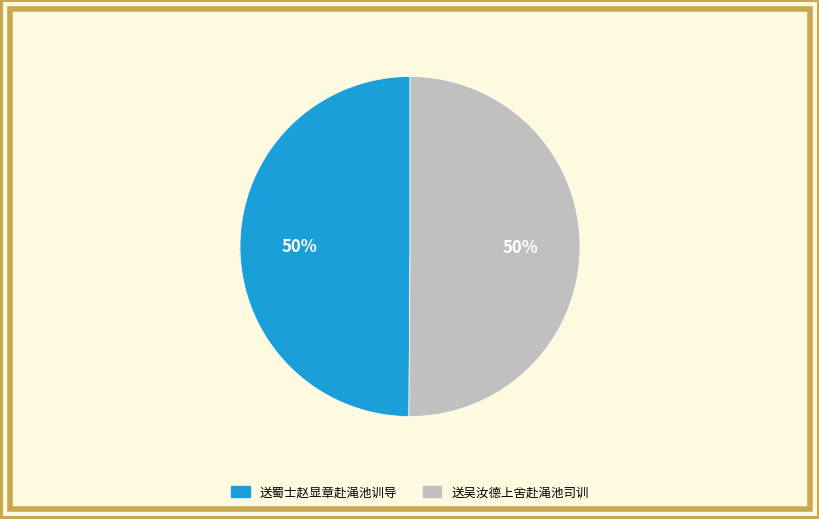

Which category has the biggest portion of the pie?

送吴汝德上舍赴渑池司训